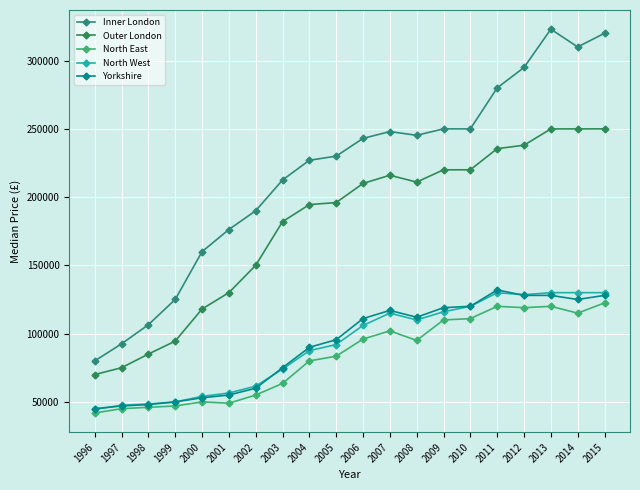

Which series changed the most between 2002 and 2009?

Outer London